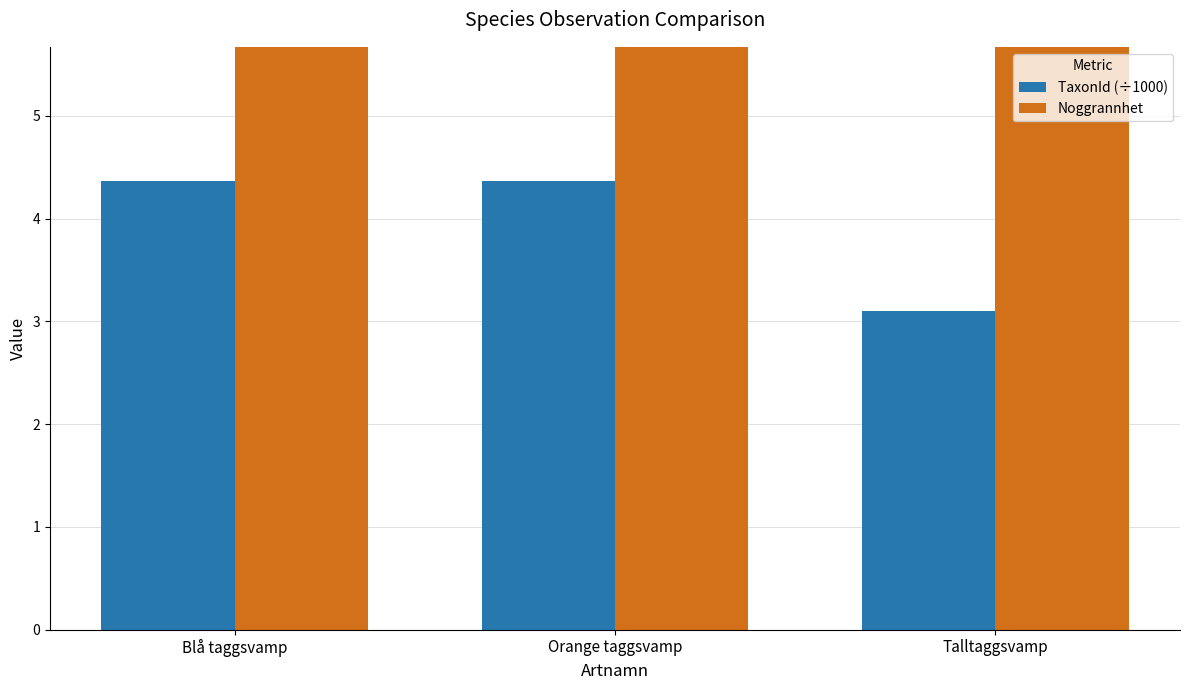

The Noggrannhet series shows 17.2 at Orange taggsvamp. True or false?

False